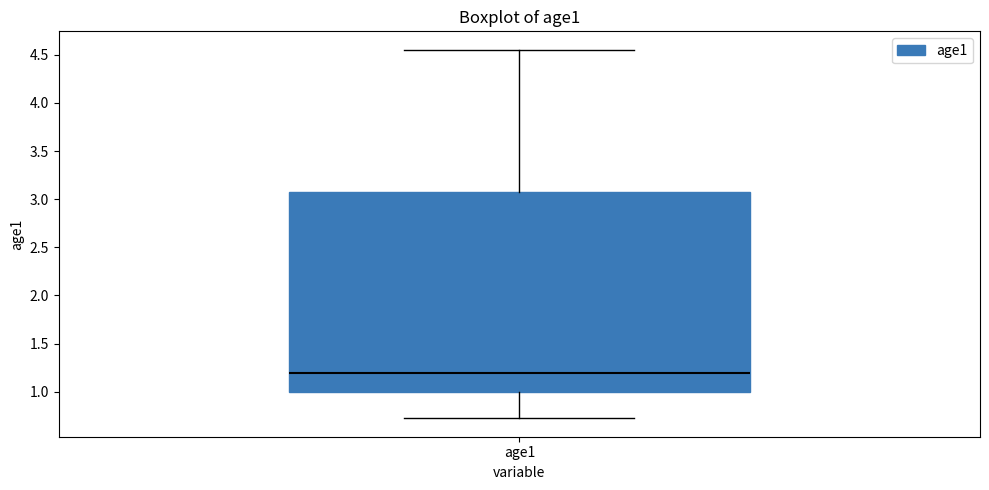

Transcribe this box plot: give where the median line is, the range the box spans, and where the two whiskers end, as read against the y-axis. The values are not printed on the chart, so give them approximately, as read against the axis.

median 1.20, box 1.00 to 3.10, whiskers 0.70 to 4.55